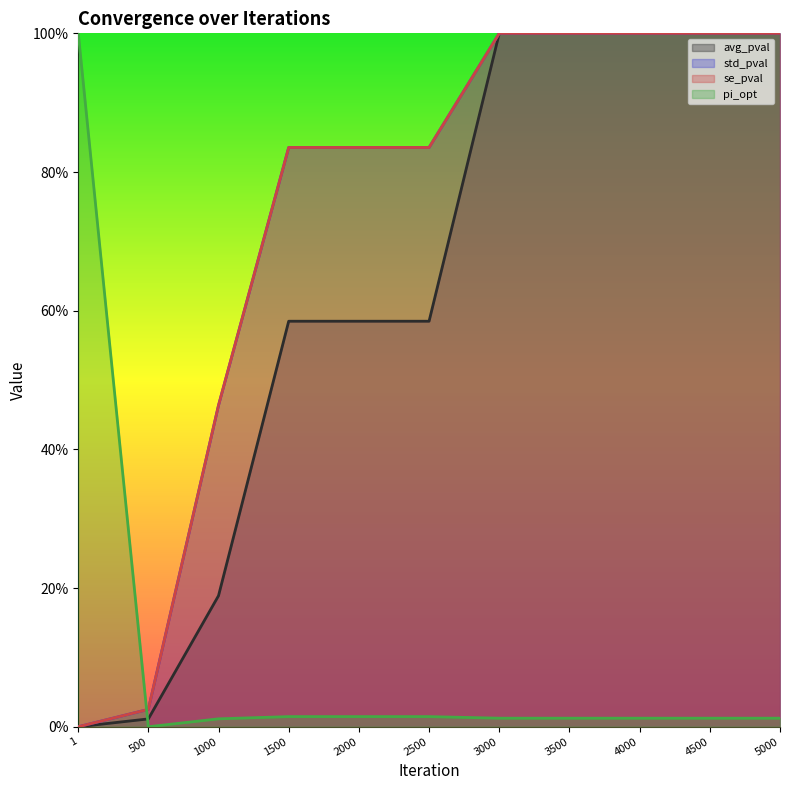

The pi_opt (line) series shows 0.0 at 3500. True or false?

True